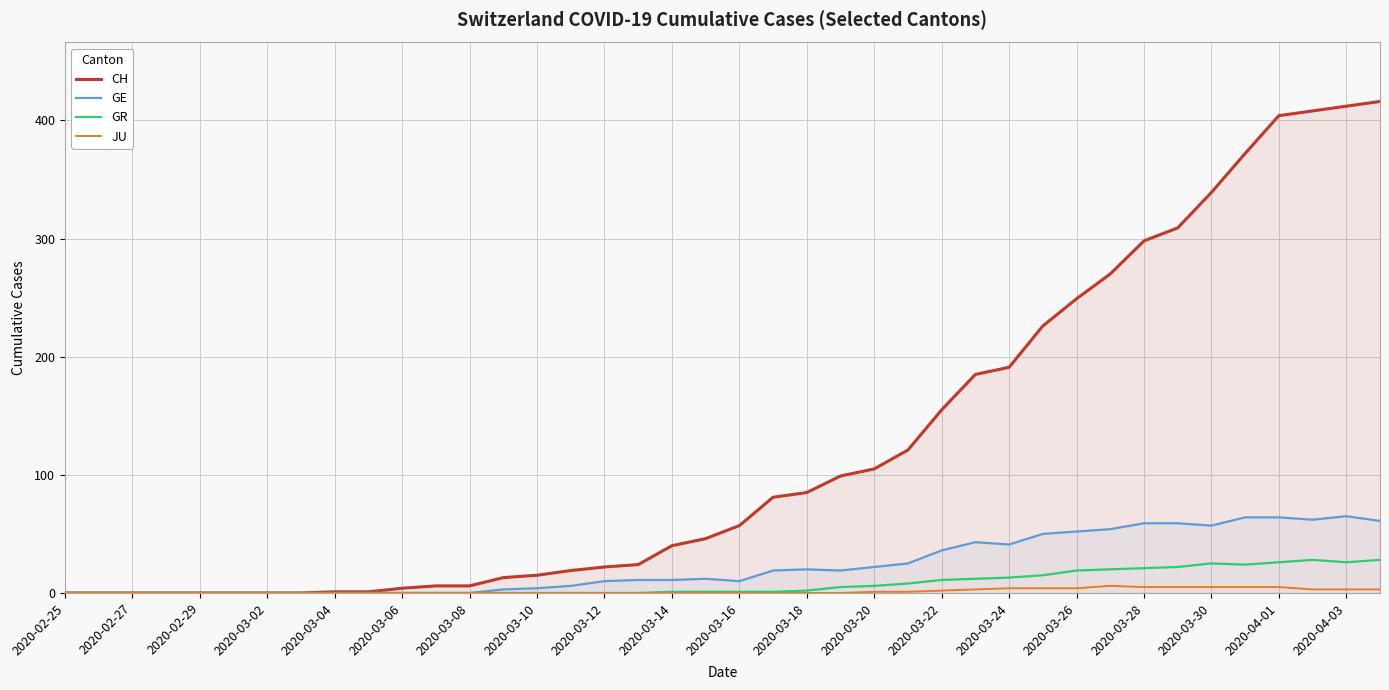

What is the average value of the CH series?

124